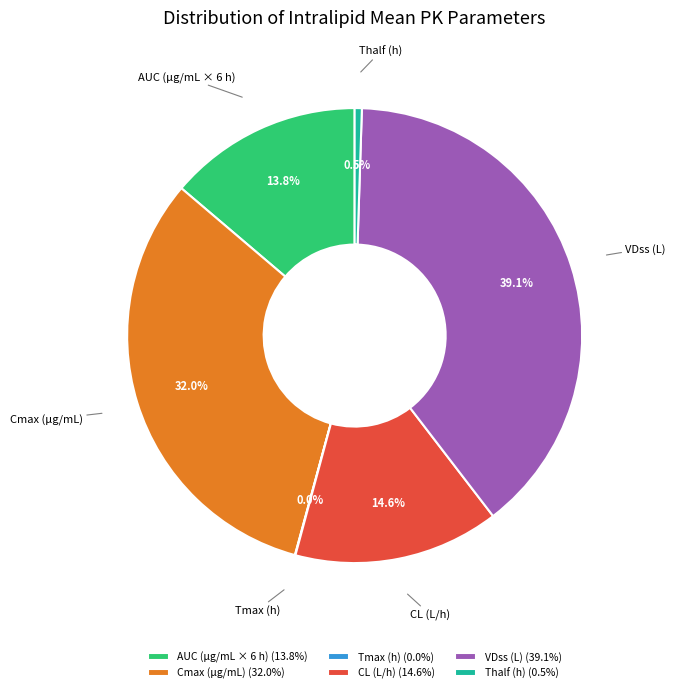

What percentage is the AUC (μg/mL × 6 h) slice, to the nearest percent?

14%